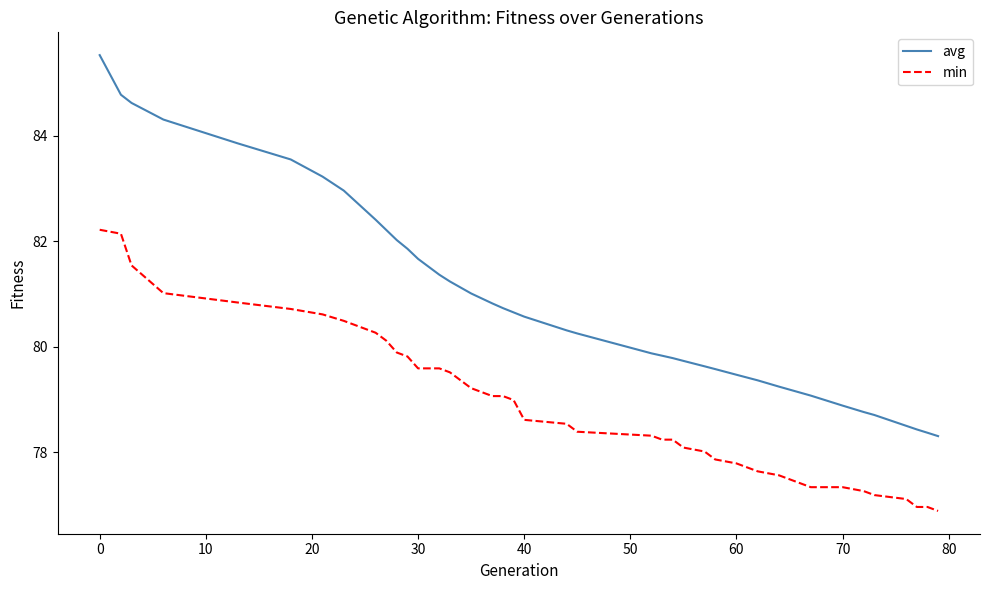

What is the maximum value for avg?

85.5